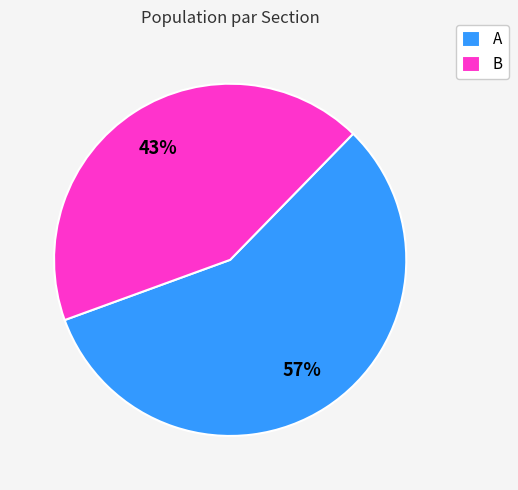

What percentage is the B slice, to the nearest percent?

43%